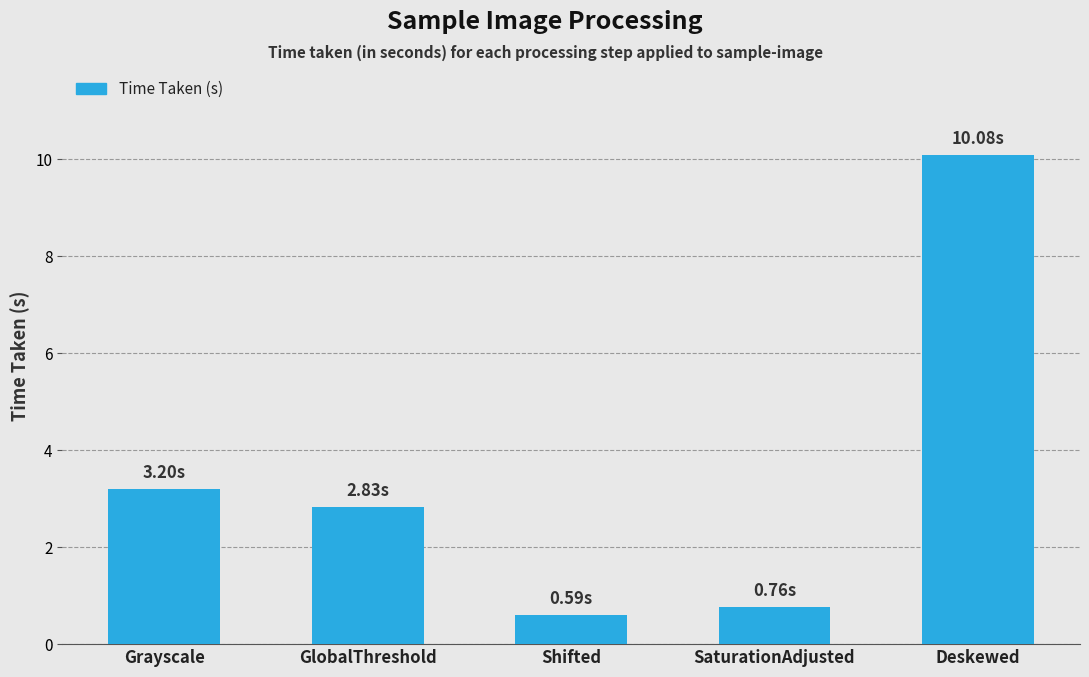

Approximately how many times larger is the value at SaturationAdjusted compared to Deskewed?

0.1